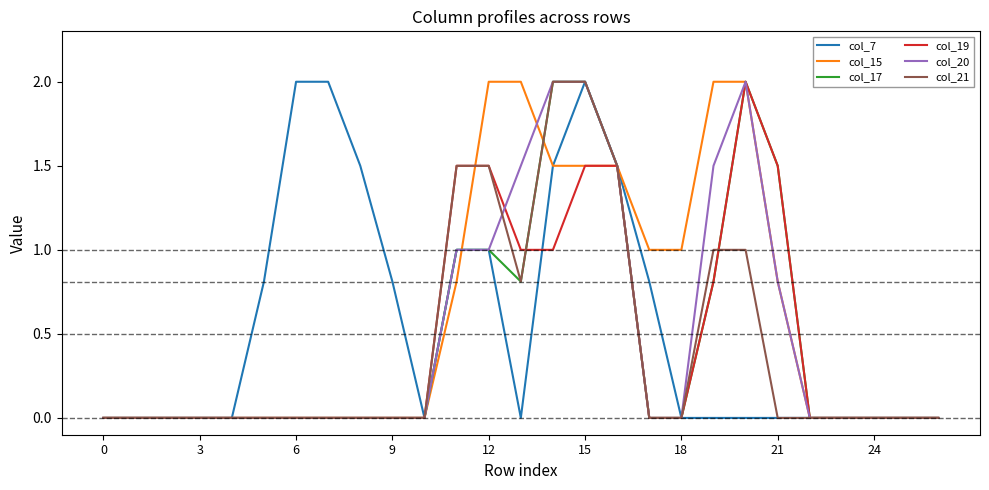

What is the maximum value shown in the chart?

2.0